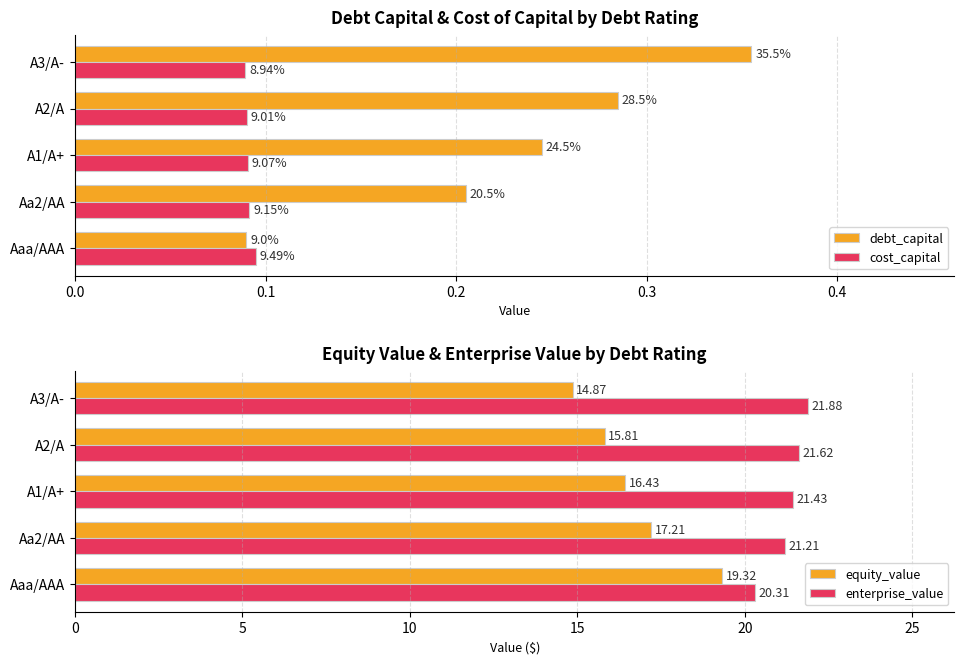

Which category has the highest value in the equity_value series?

Aaa/AAA